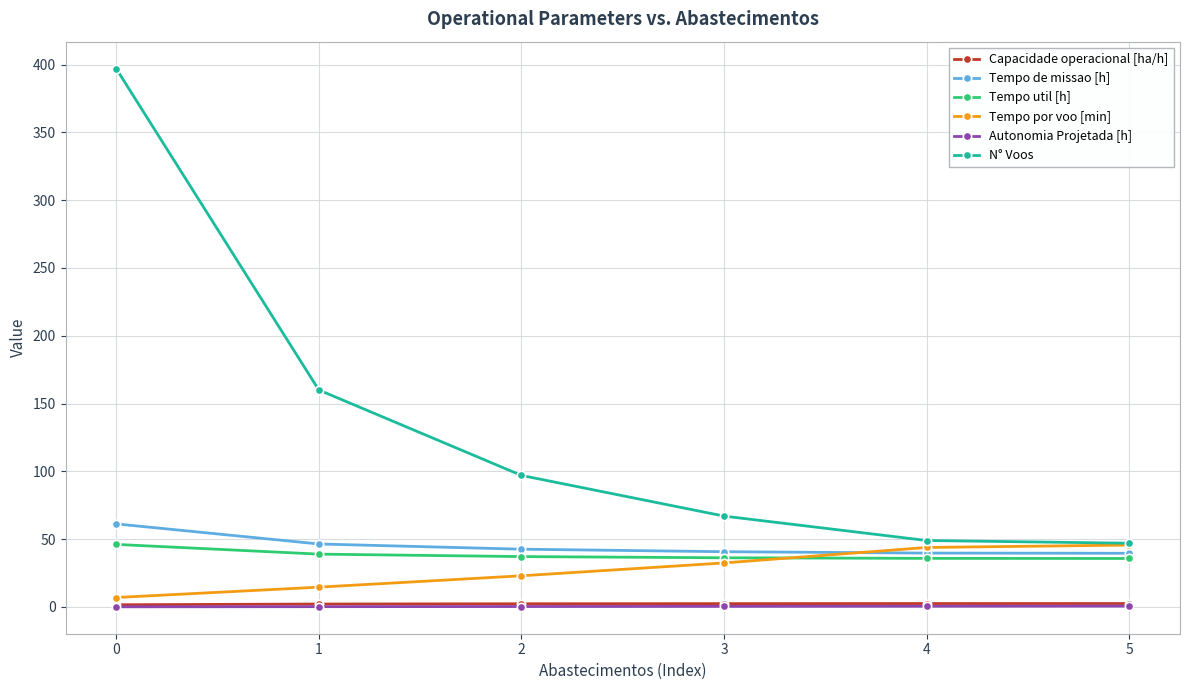

True or false: Autonomia Projetada [h] and Tempo de missao [h] cross at least once.

False